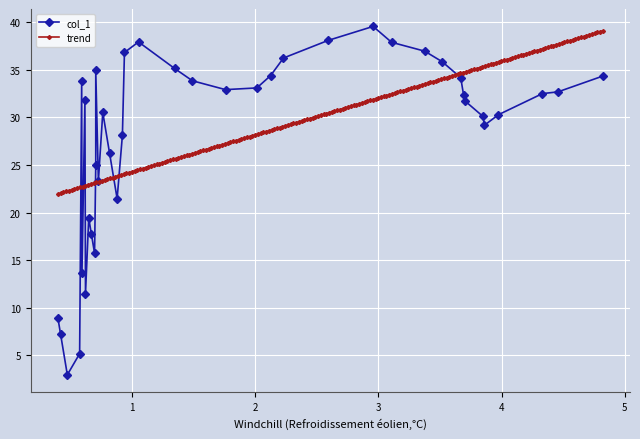

What is the highest value of the col_1 series?

39.6